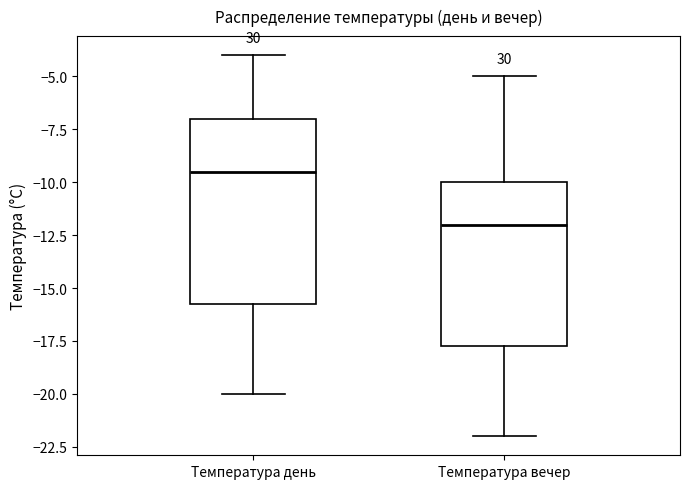

Reading left to right, read every box against the y-axis: the position of its median line, the range the box covers, and the ends of its whiskers. The values are not printed on the chart, so give them approximately, as read against the axis.

Температура день: median -9.5, box -15.5 to -7.0, whiskers -20.0 to -4.0
Температура вечер: median -12.0, box -17.5 to -10.0, whiskers -22.0 to -5.0